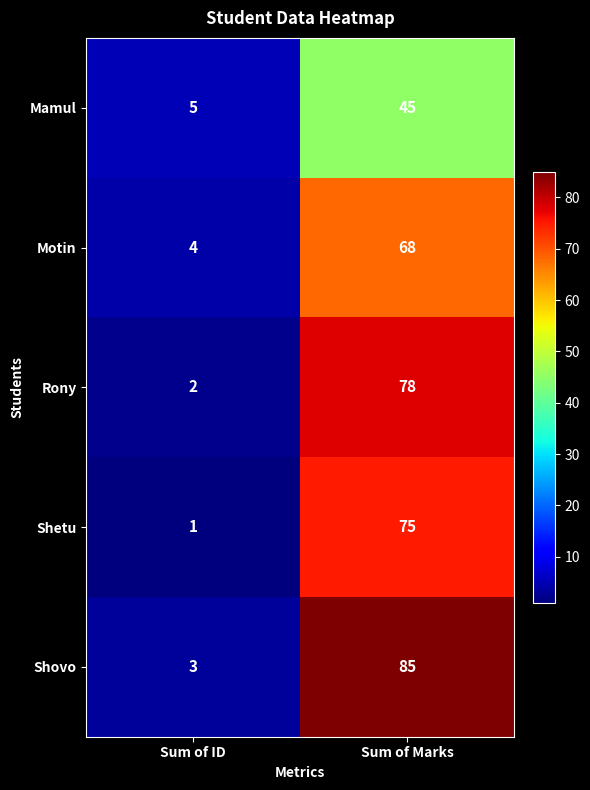

What is the average value of the Motin series?

36